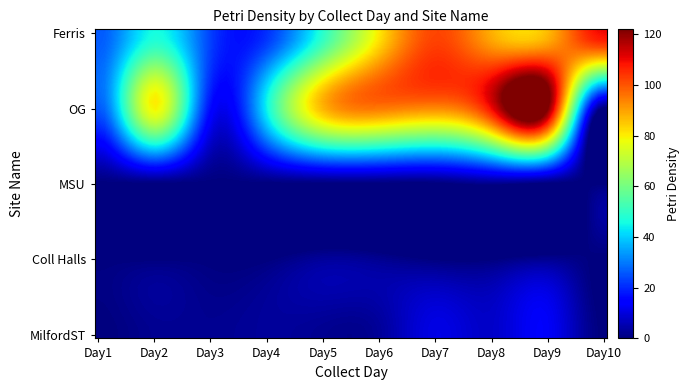

At which category is the sum across all series the highest?

8